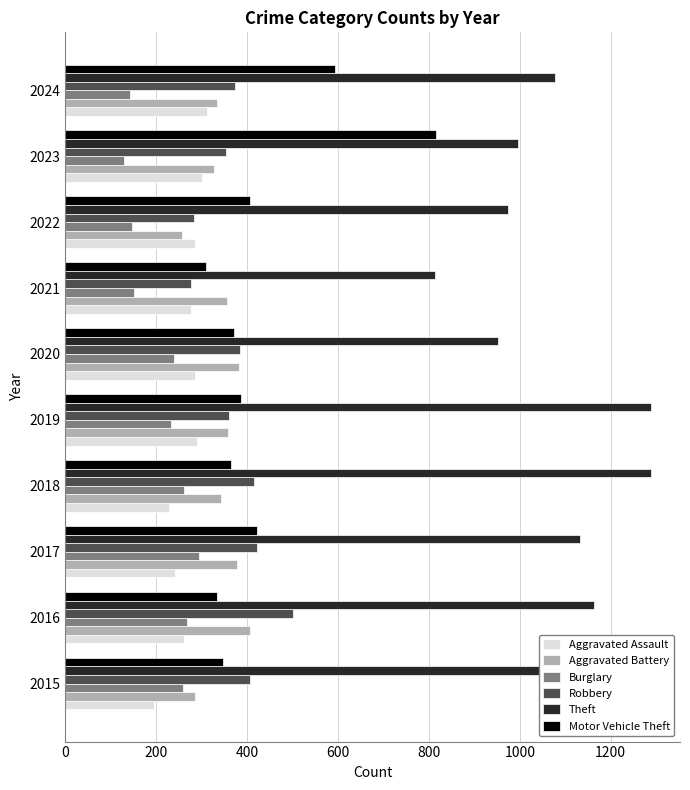

How many distinct data groups are displayed?

6